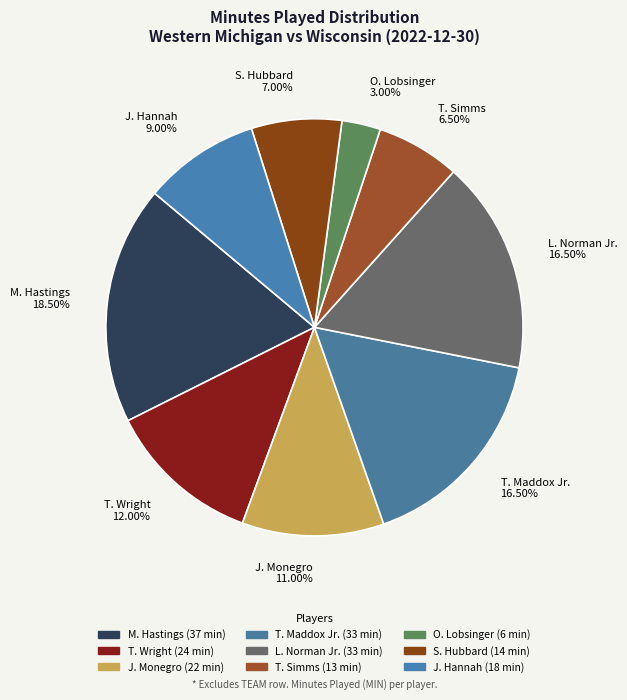

Which slice is the smallest?

O. Lobsinger